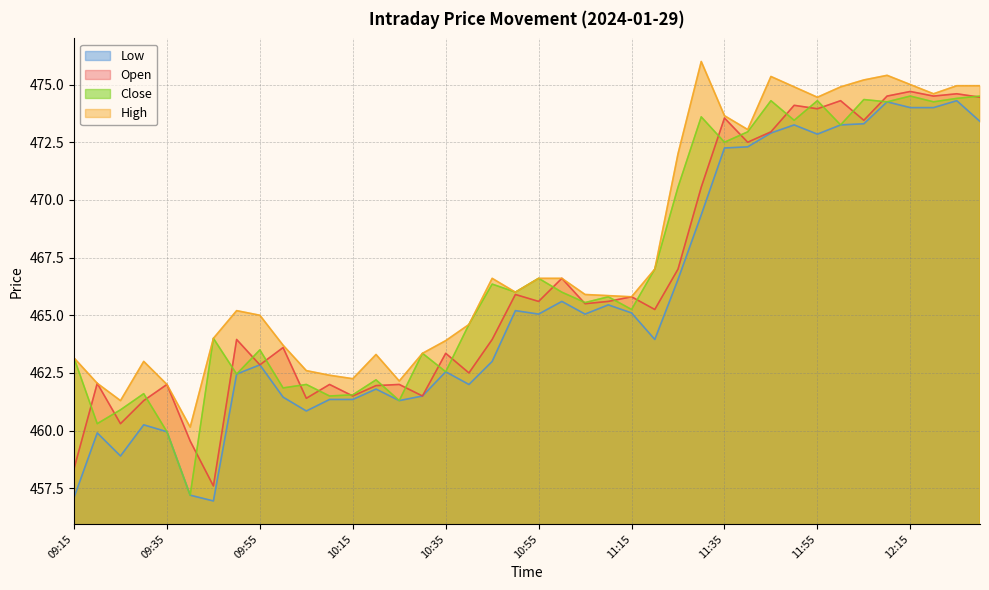

Is it true that Open equals 206.9 at 10:50?

False